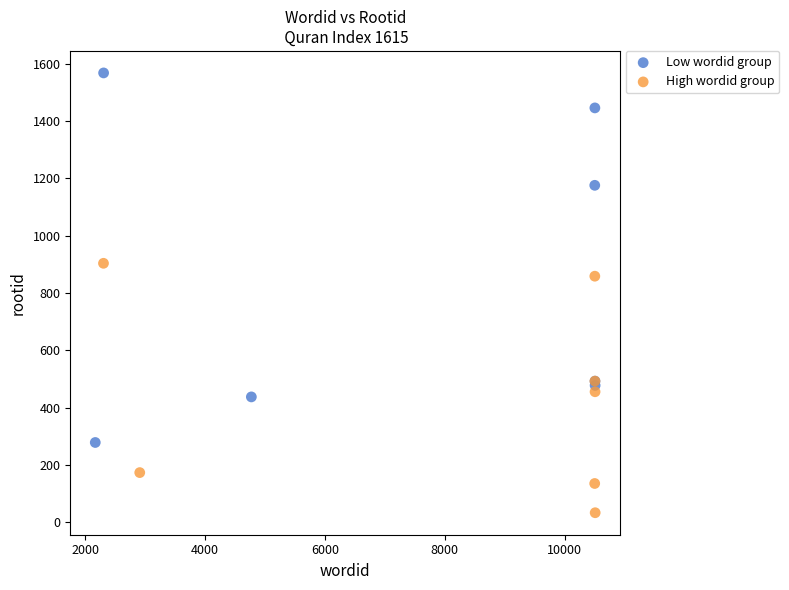

Which series contains the highest Y value?

Low wordid group